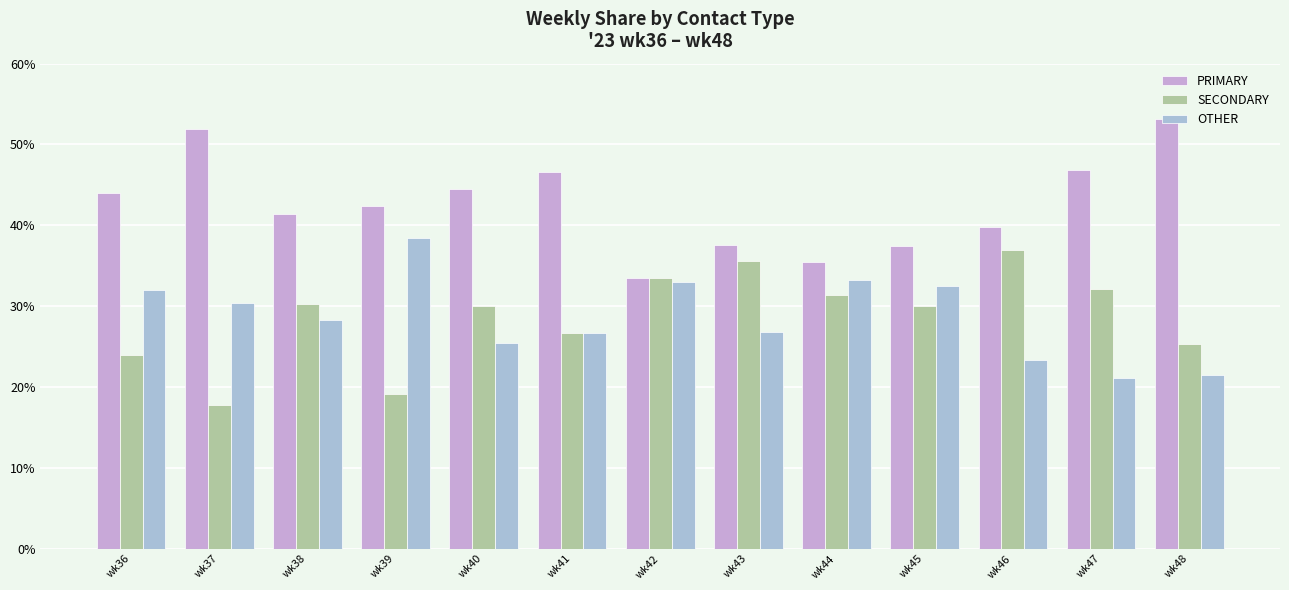

Is it true that SECONDARY equals 51.7 at wk44?

False